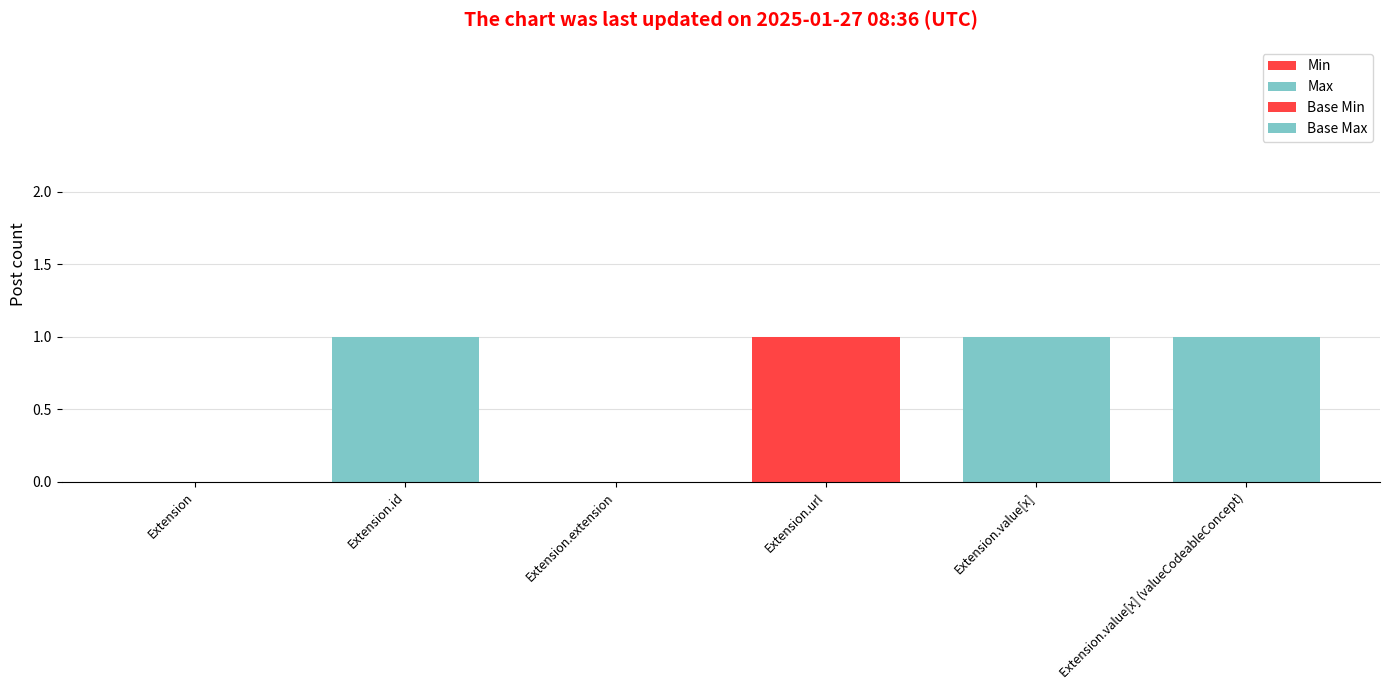

True or false: Max has a value of 1 at Extension.

False